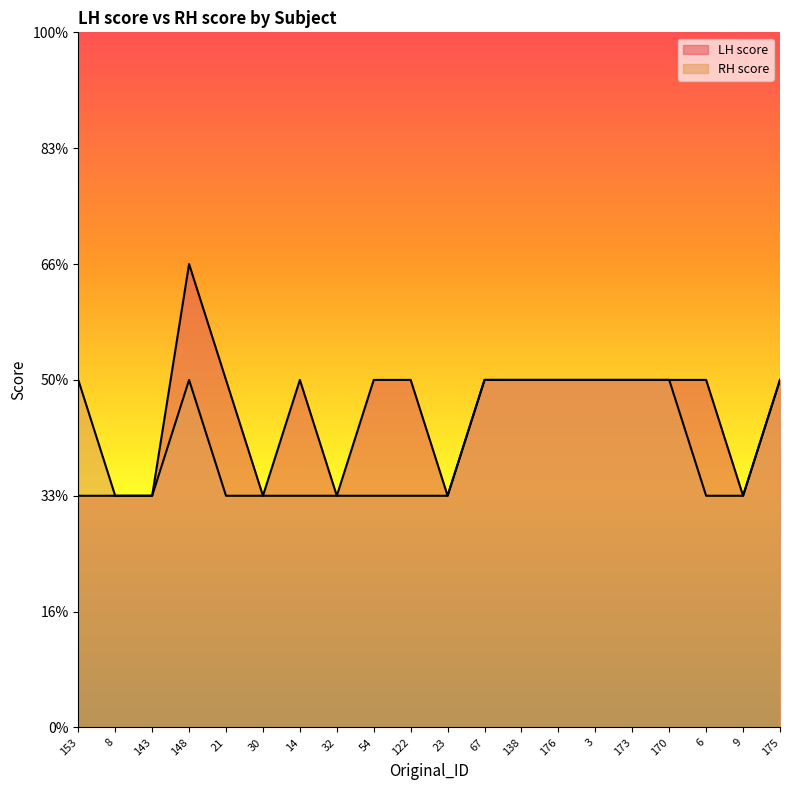

Which series has the largest range (max minus min)?

LH score